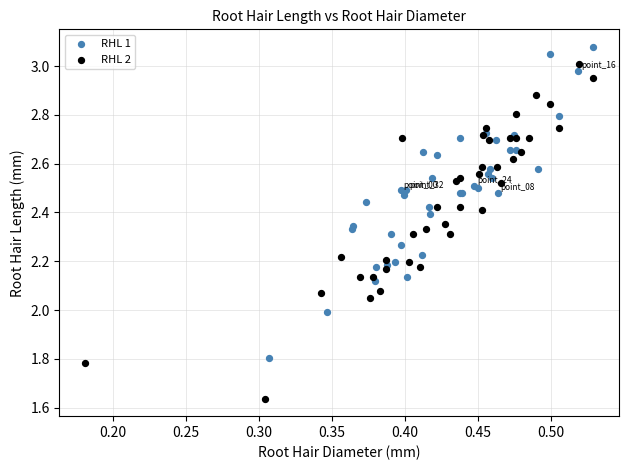

Which series reaches the minimum Y coordinate?

RHL 2